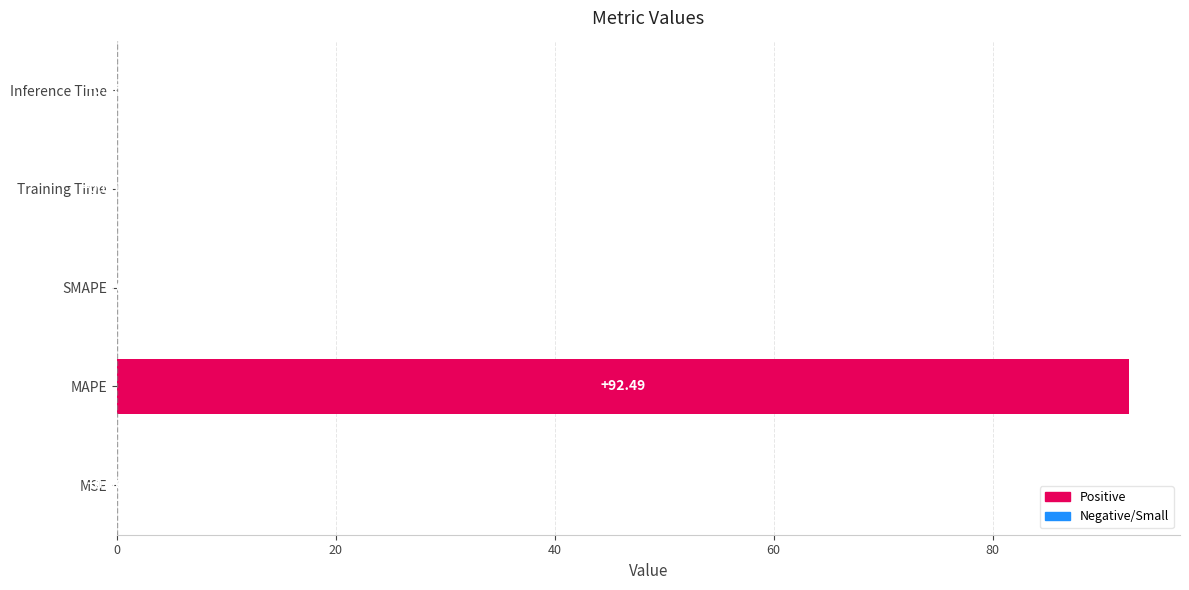

At which label is the value closest to 46?

MSE